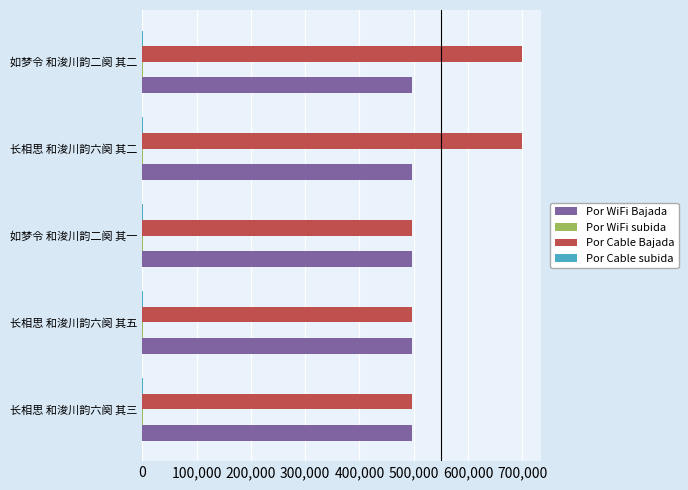

True or false: Por Cable Bajada has a value of 496242 at 长相思 和浚川韵六阕 其五.

True